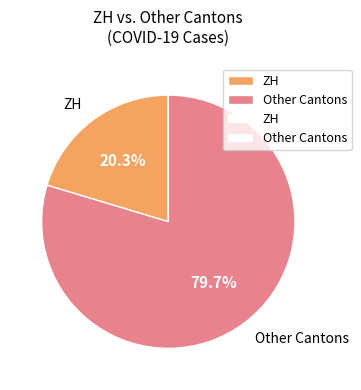

To the nearest percent, what is the difference between the largest and smallest slice percentages?

59%